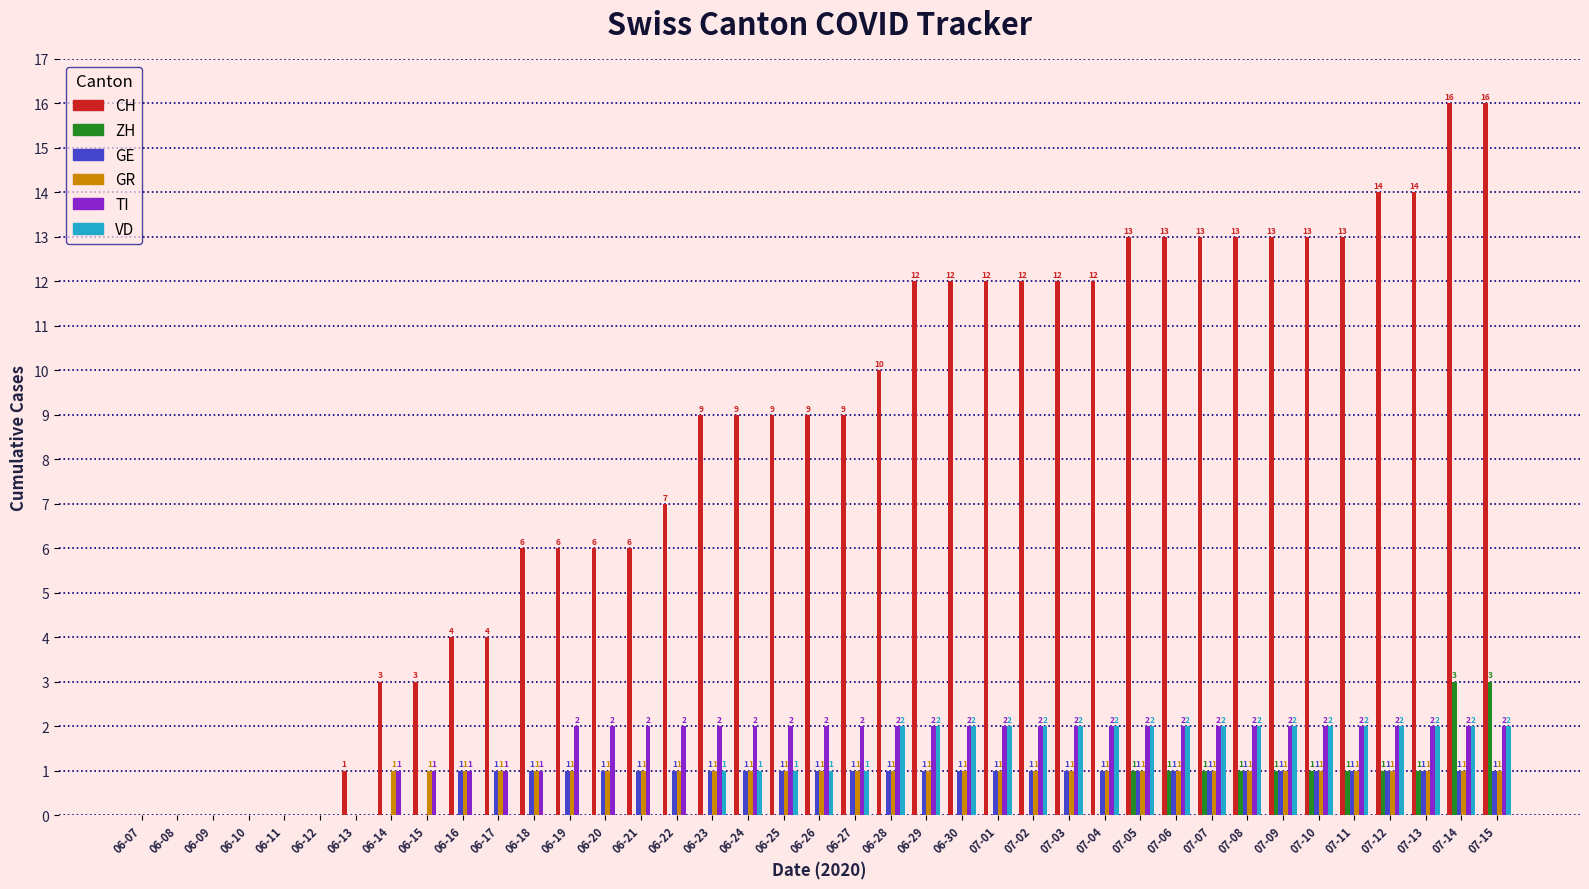

Which series has the largest total across all categories?

CH